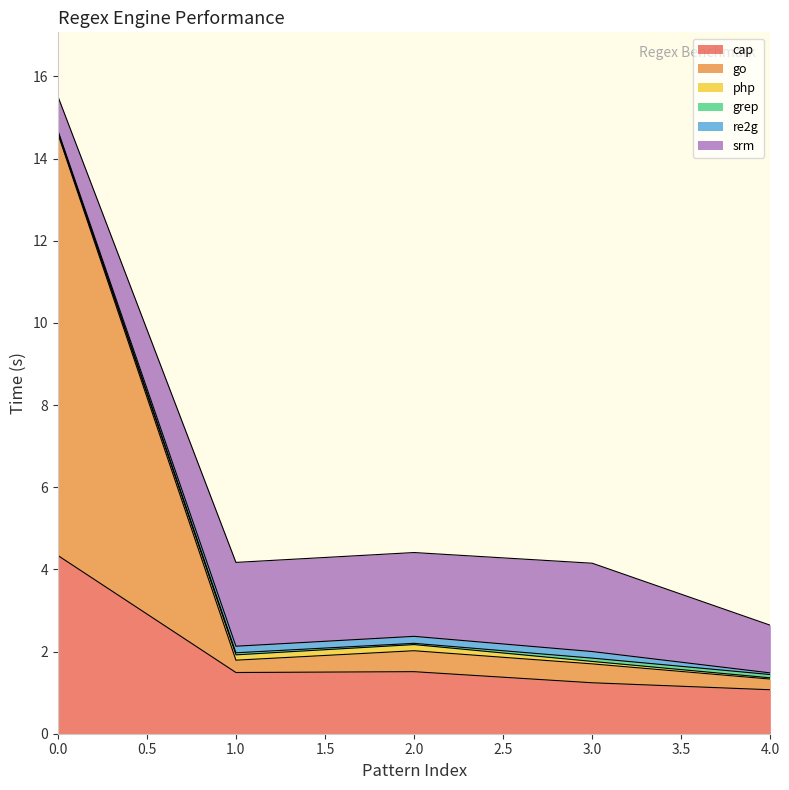

The value of re2g at 2 is 0.2. True or false?

True